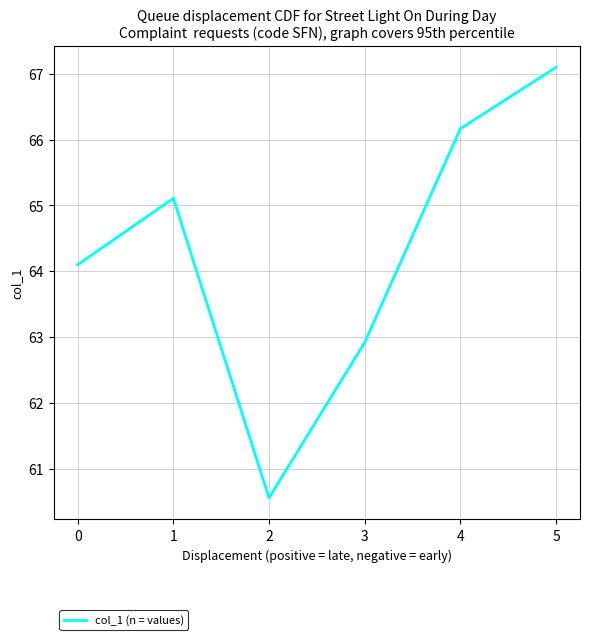

Between 2 and 3, which is larger?

3